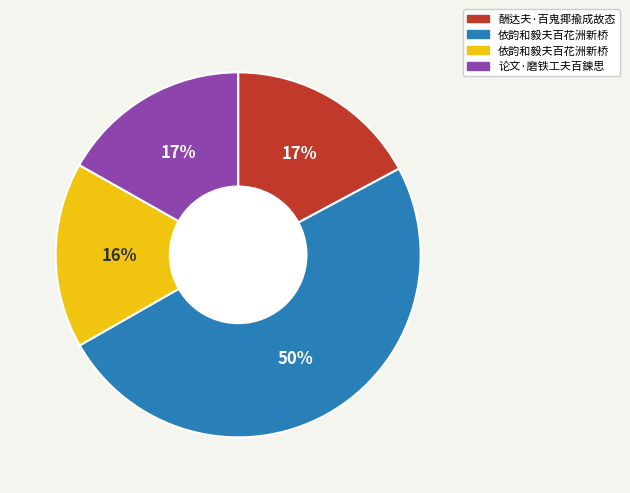

Does any single category account for the majority?

No